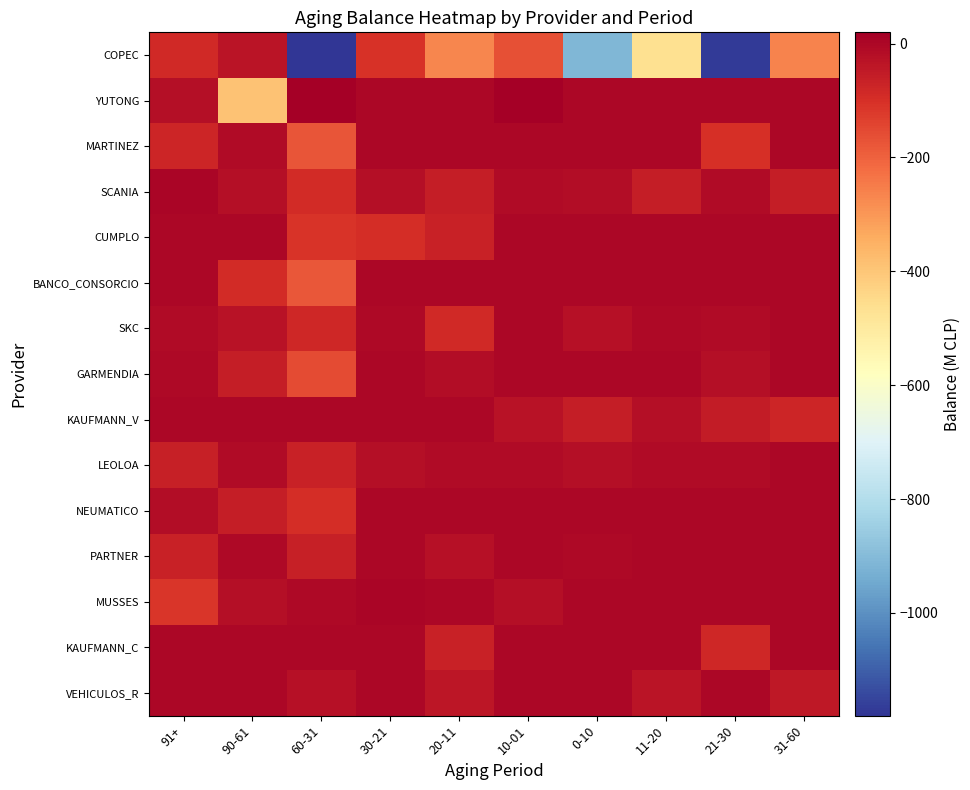

Which series changed the most between 60-31 and 10-01?

COPEC